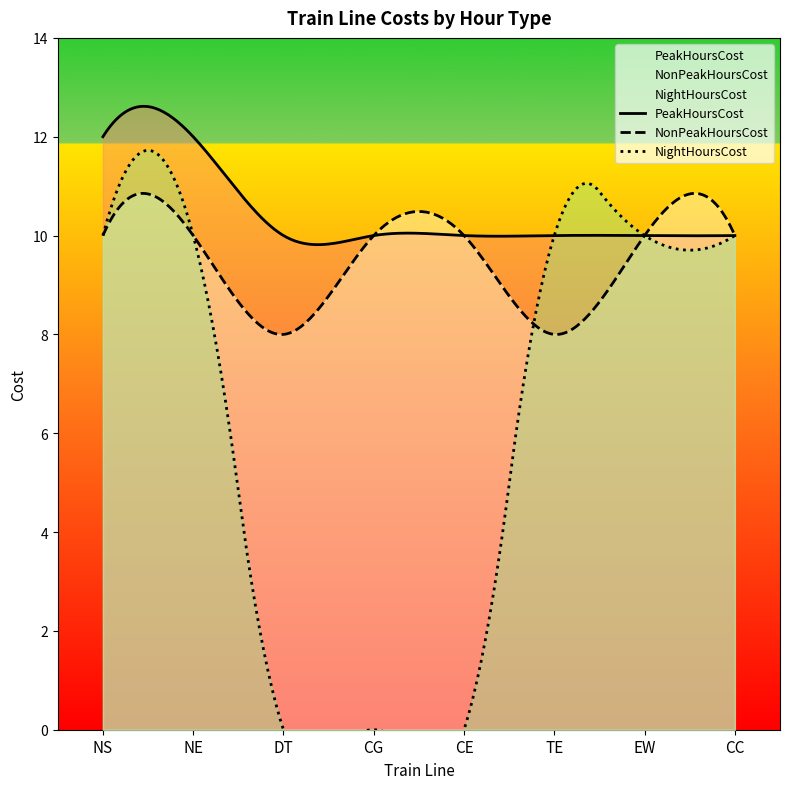

Does the chart have visible grid lines?

No